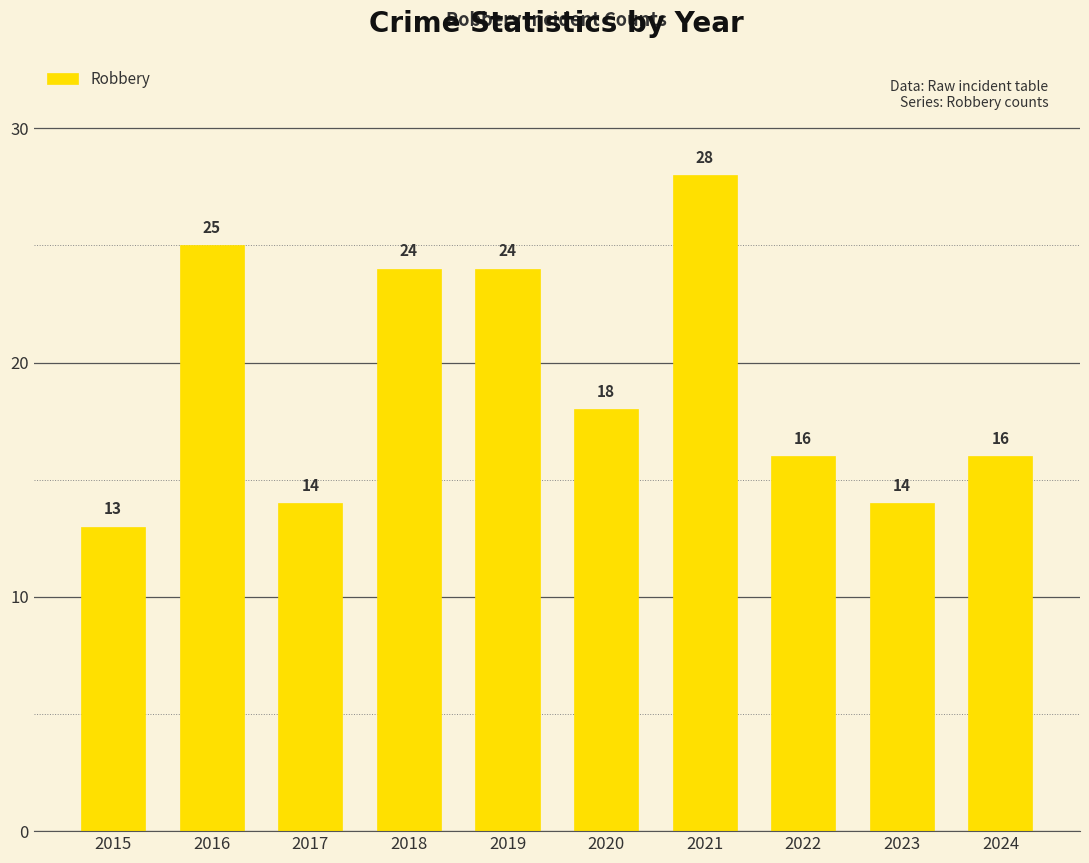

What is the maximum value shown in the chart?

28